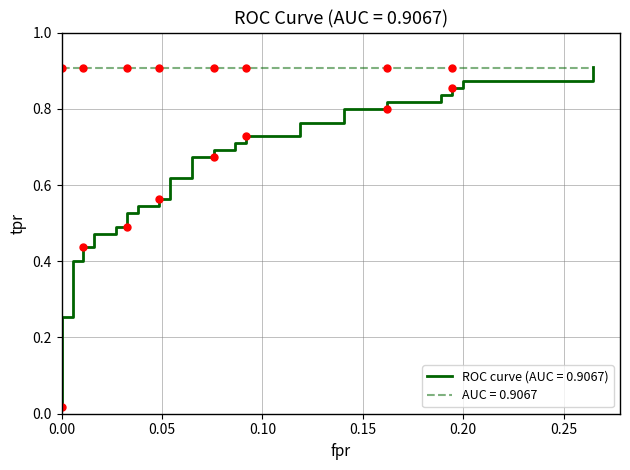

What is the value of the 18th point from the left?

0.6